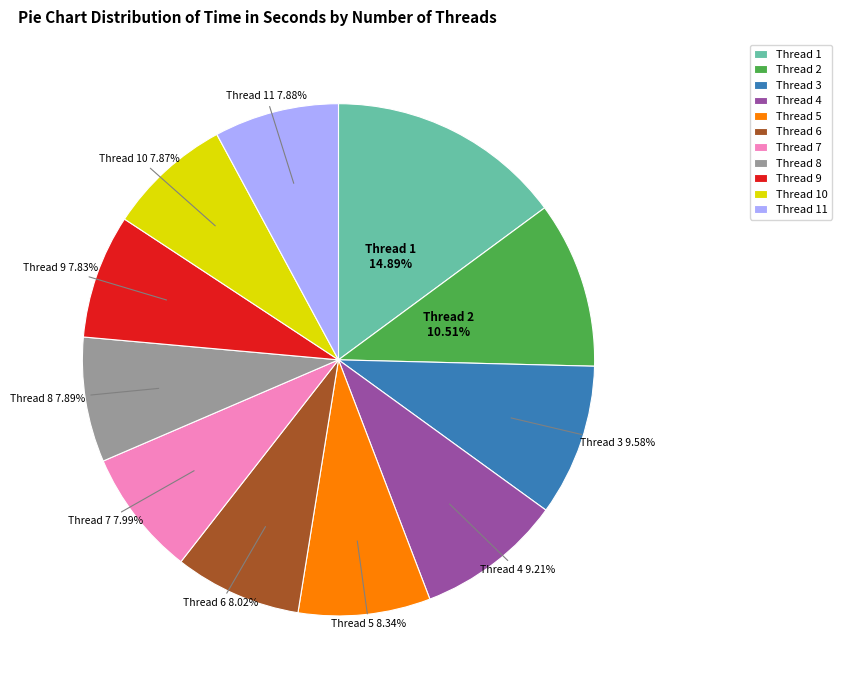

Is Thread 3 the majority of the pie?

No